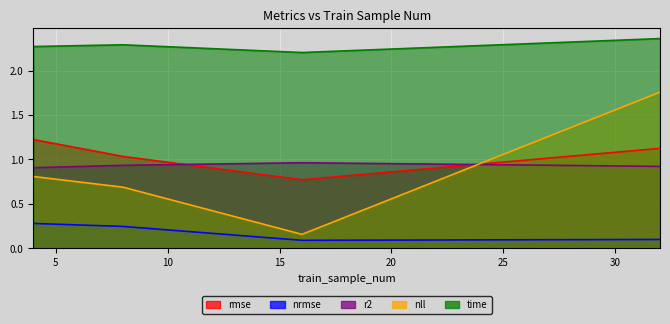

Rank the categories by nll value from highest to lowest.

32, 4, 8, 16